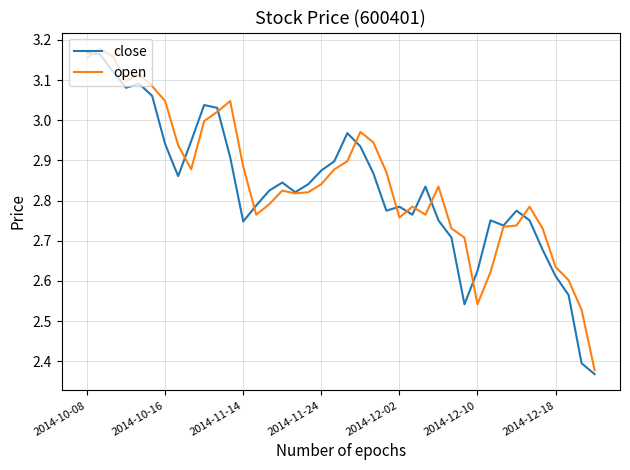

What are all the series names shown in the legend?

close, open